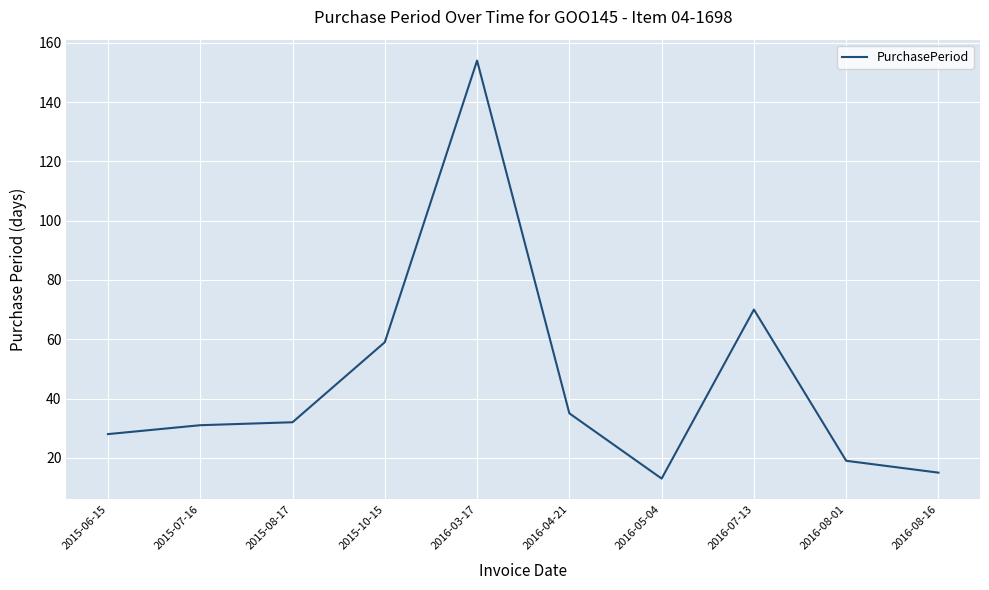

Which has a higher value, 2016-07-13 or 2016-08-01?

2016-07-13